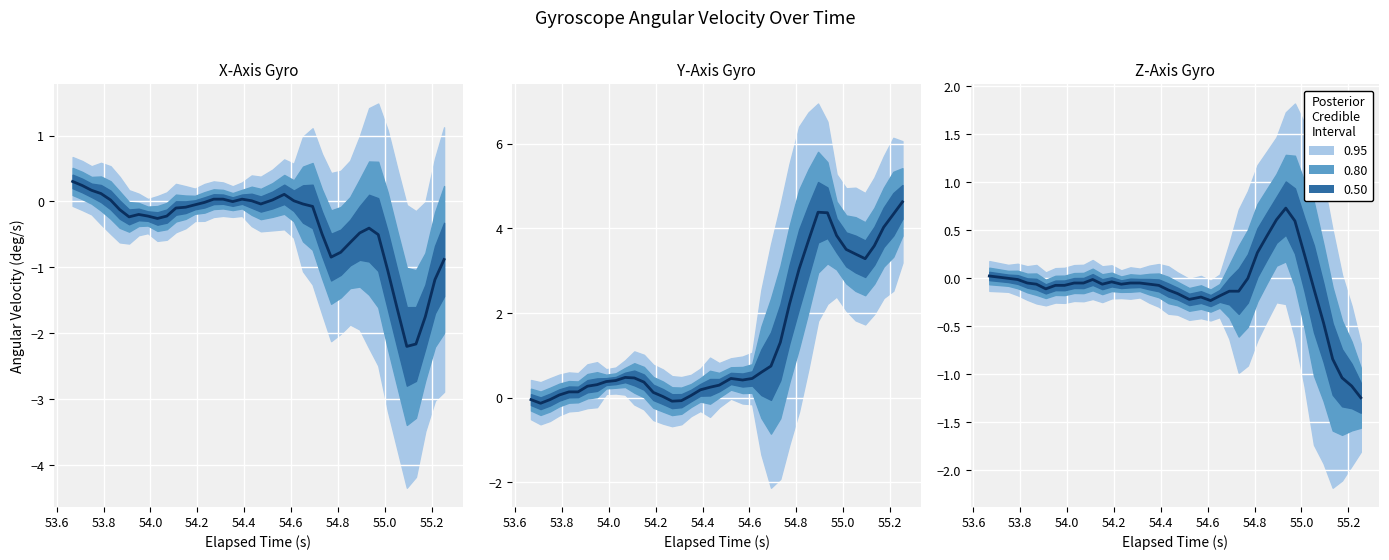

True or false: the data shows -0.0 at 27.

False